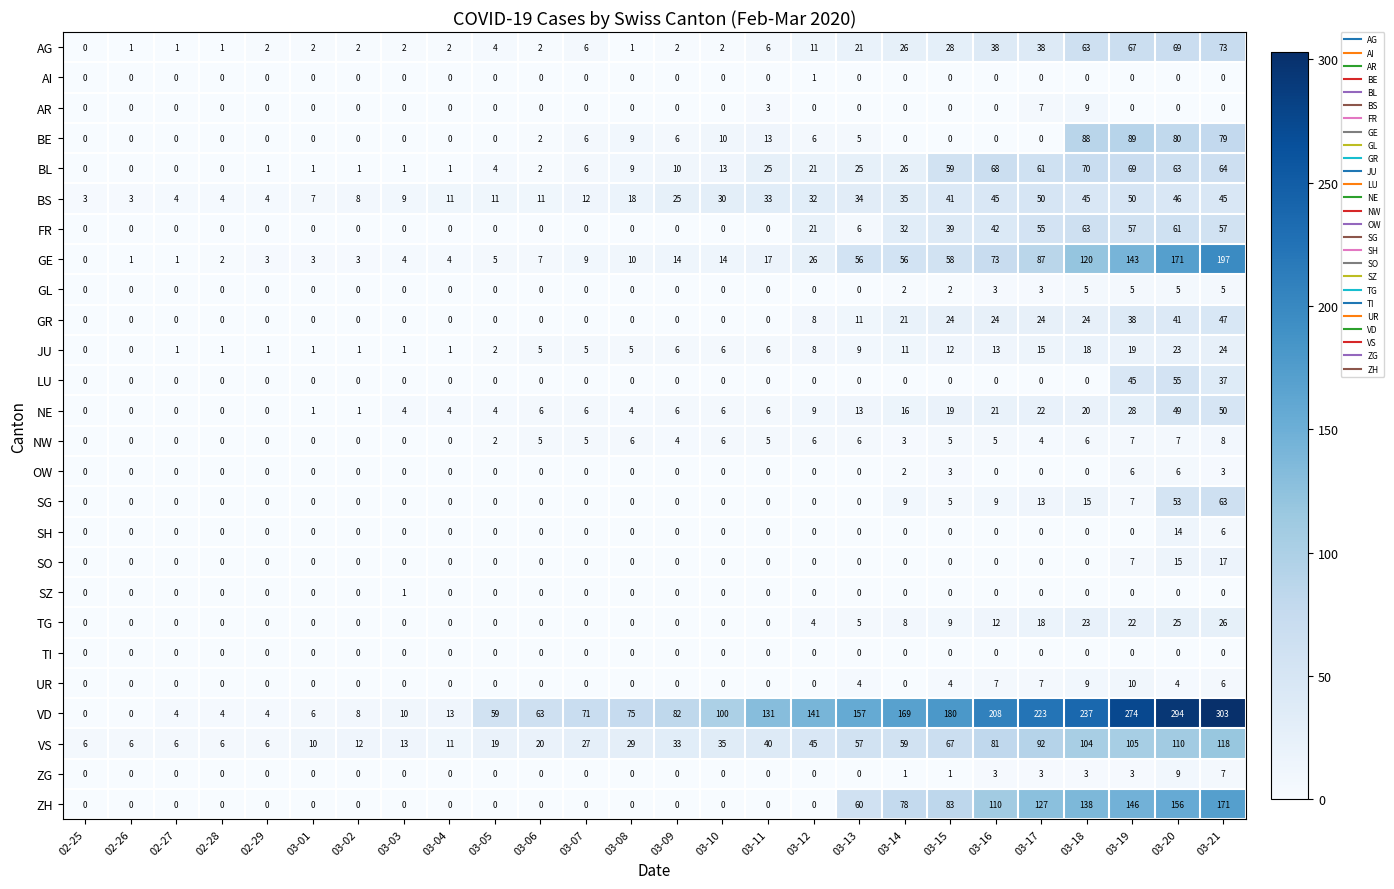

What is the total value across all series at 03-20?

1356